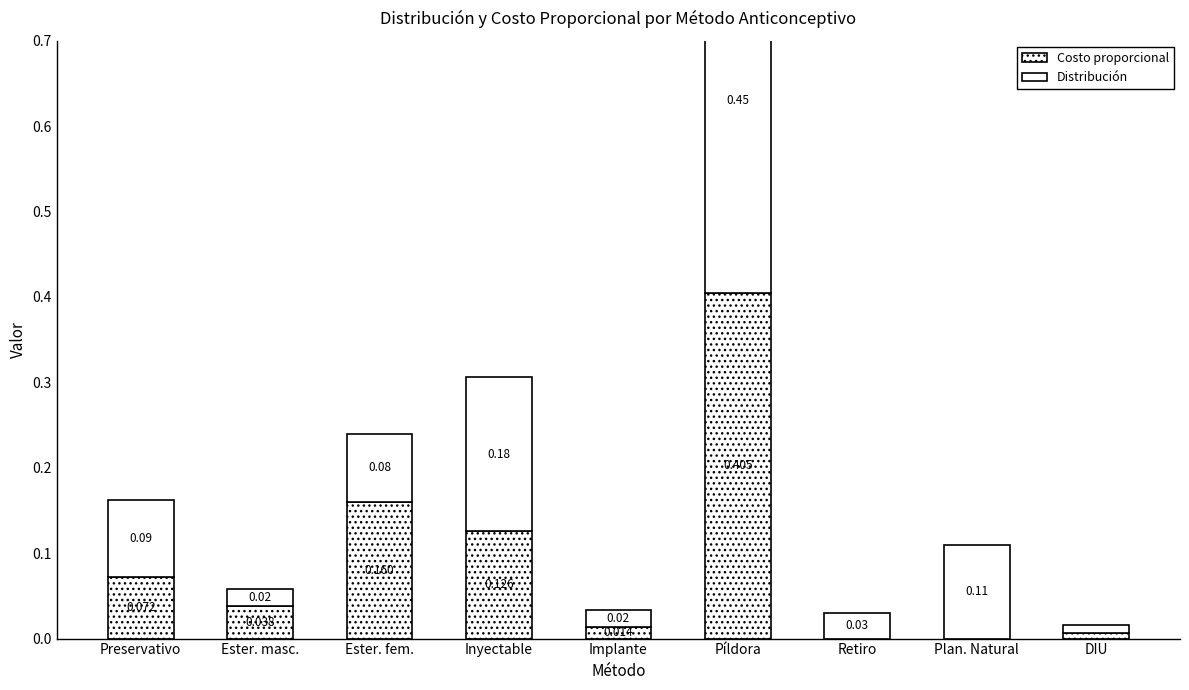

The value of Costo proporcional at Ester. fem. is 0.2. True or false?

True